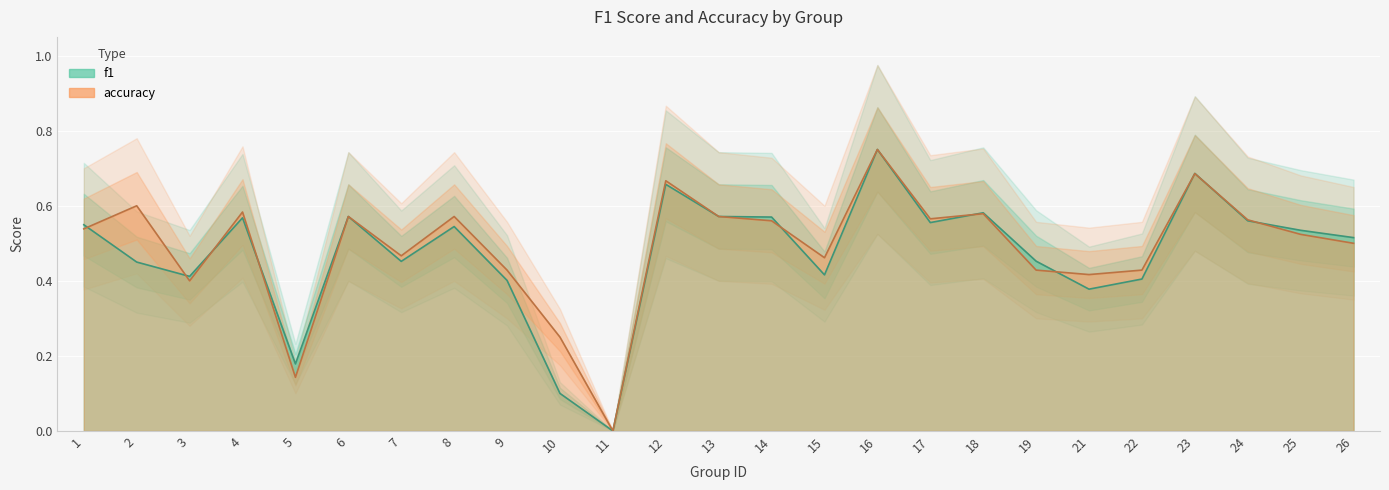

Reading left to right, extract all data points from this chart.

f1: 1=0.5	2=0.5	3=0.4	4=0.6	5=0.2	6=0.6	7=0.5	8=0.5	9=0.4	10=0.1	11=0.0	12=0.7	13=0.6	14=0.6	15=0.4	16=0.8	17=0.6	18=0.6	19=0.5	21=0.4	22=0.4	23=0.7	24=0.6	25=0.5	26=0.5
accuracy: 1=0.5	2=0.6	3=0.4	4=0.6	5=0.1	6=0.6	7=0.5	8=0.6	9=0.4	10=0.2	11=0.0	12=0.7	13=0.6	14=0.6	15=0.5	16=0.8	17=0.6	18=0.6	19=0.4	21=0.4	22=0.4	23=0.7	24=0.6	25=0.5	26=0.5